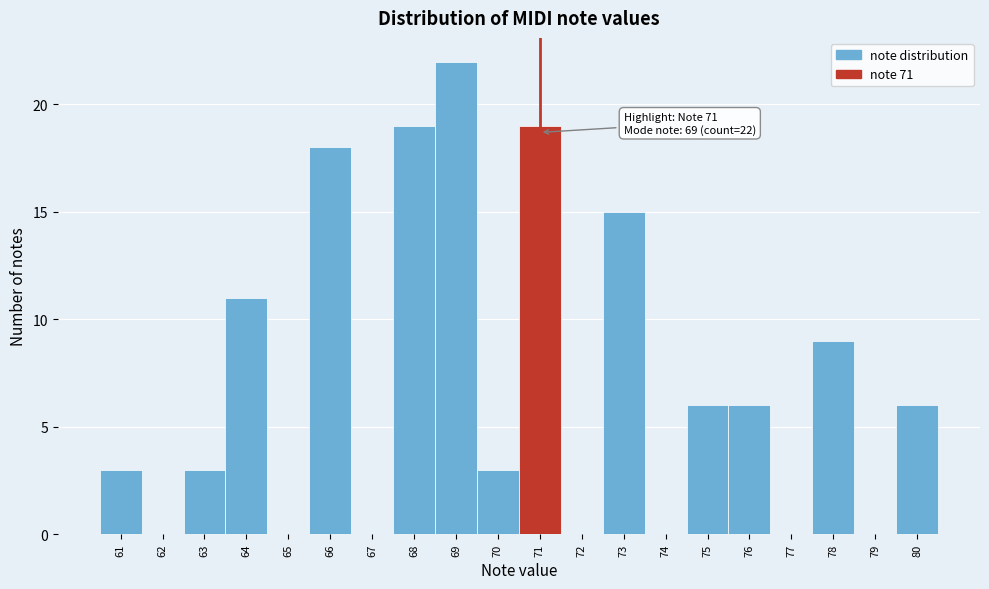

Which range on the x-axis has the tallest bar?

68.5 to 69.5